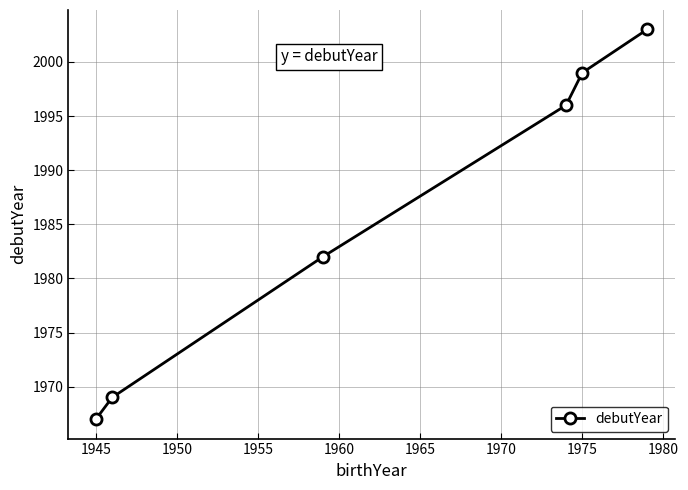

What is the difference between the maximum and minimum values?

36